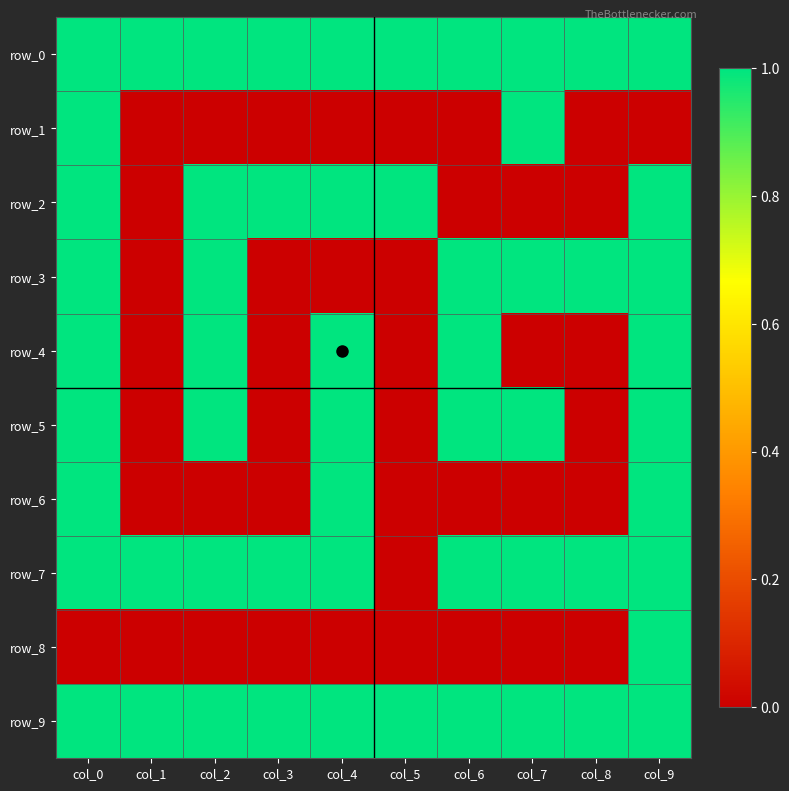

How many data points does each series have?

10